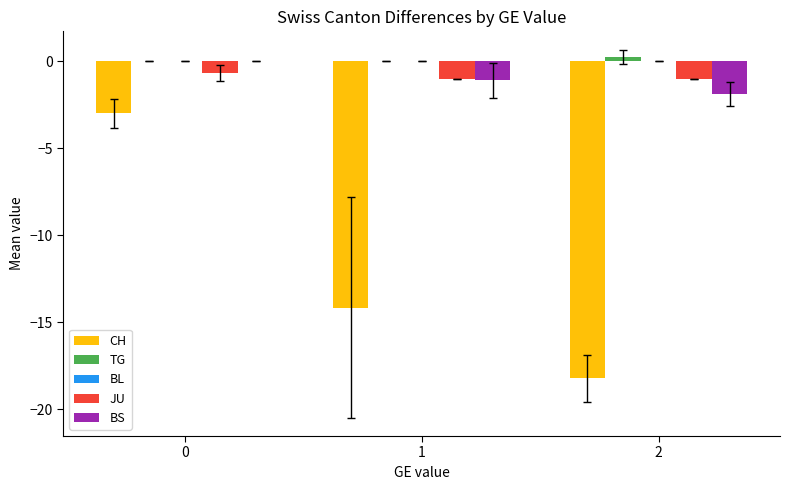

How many data points in CH are above -14?

1